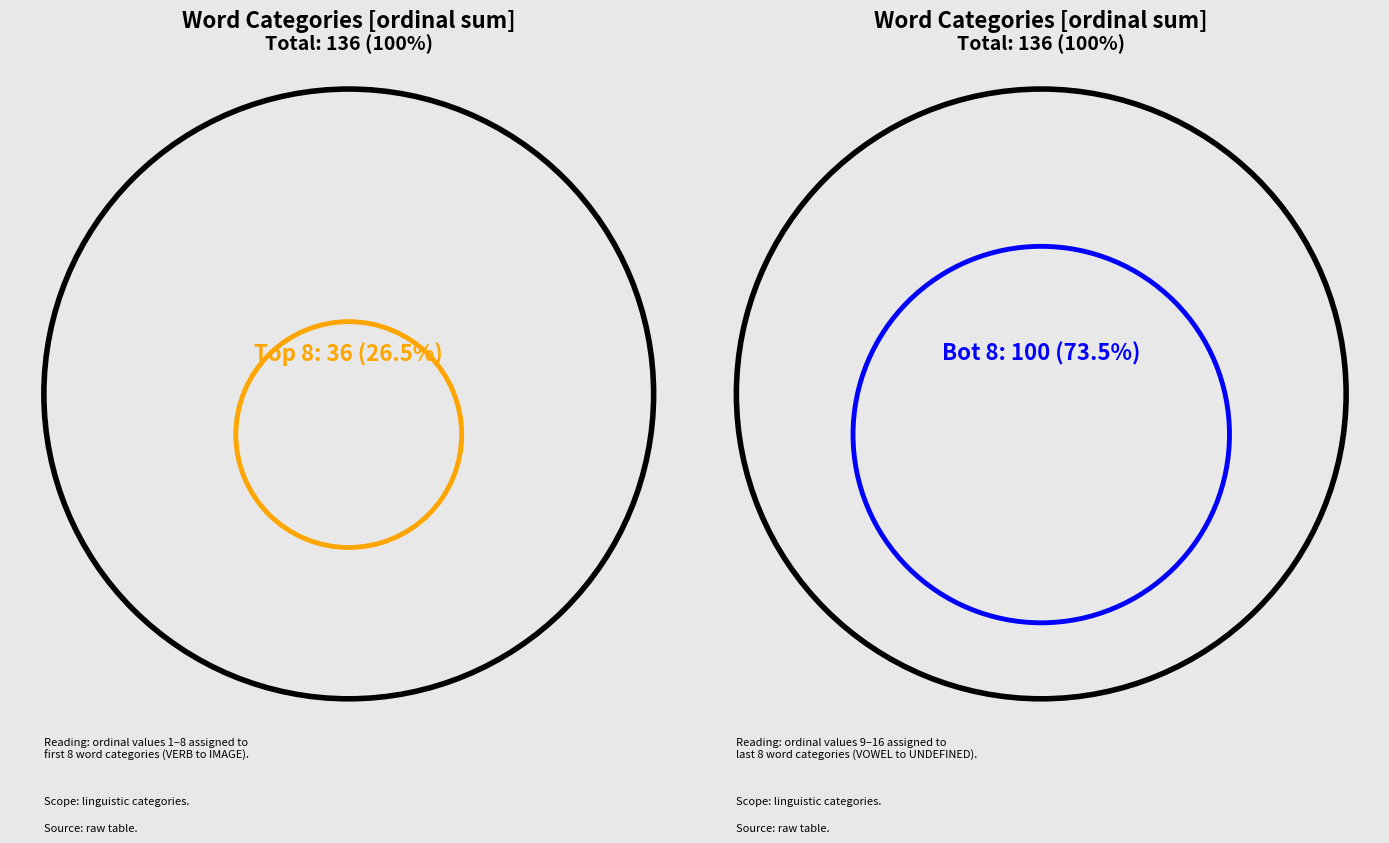

What is the ratio of the value at VOWEL to the value at SOUND?

0.7